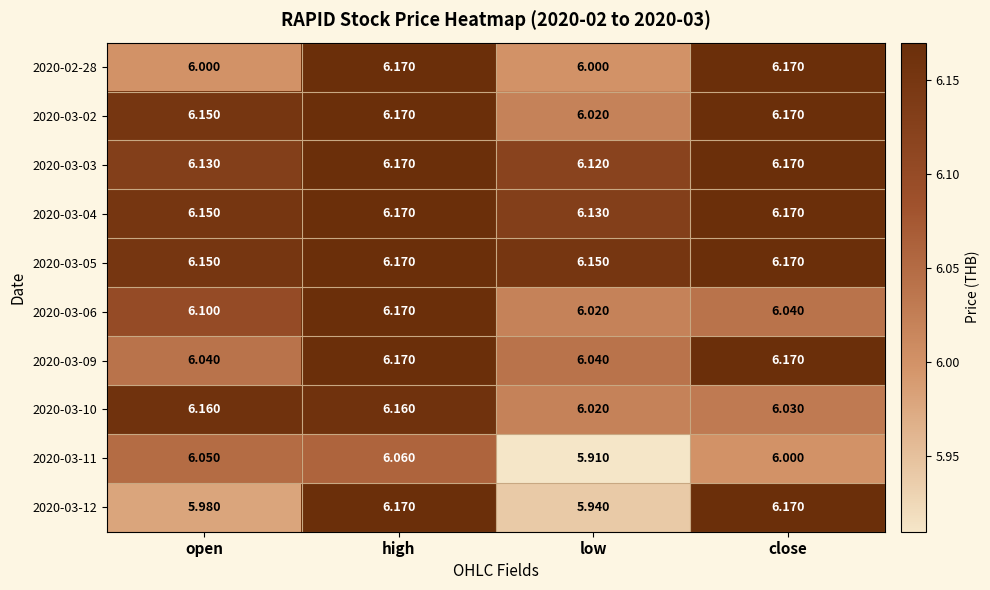

Which series has the largest range (max minus min)?

2020-03-12